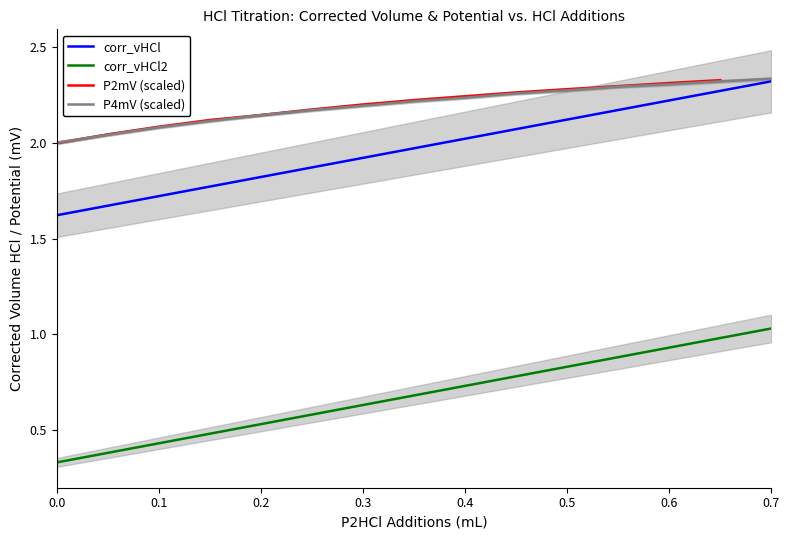

True or false: P4mV (scaled) and corr_vHCl2 cross at least once.

False